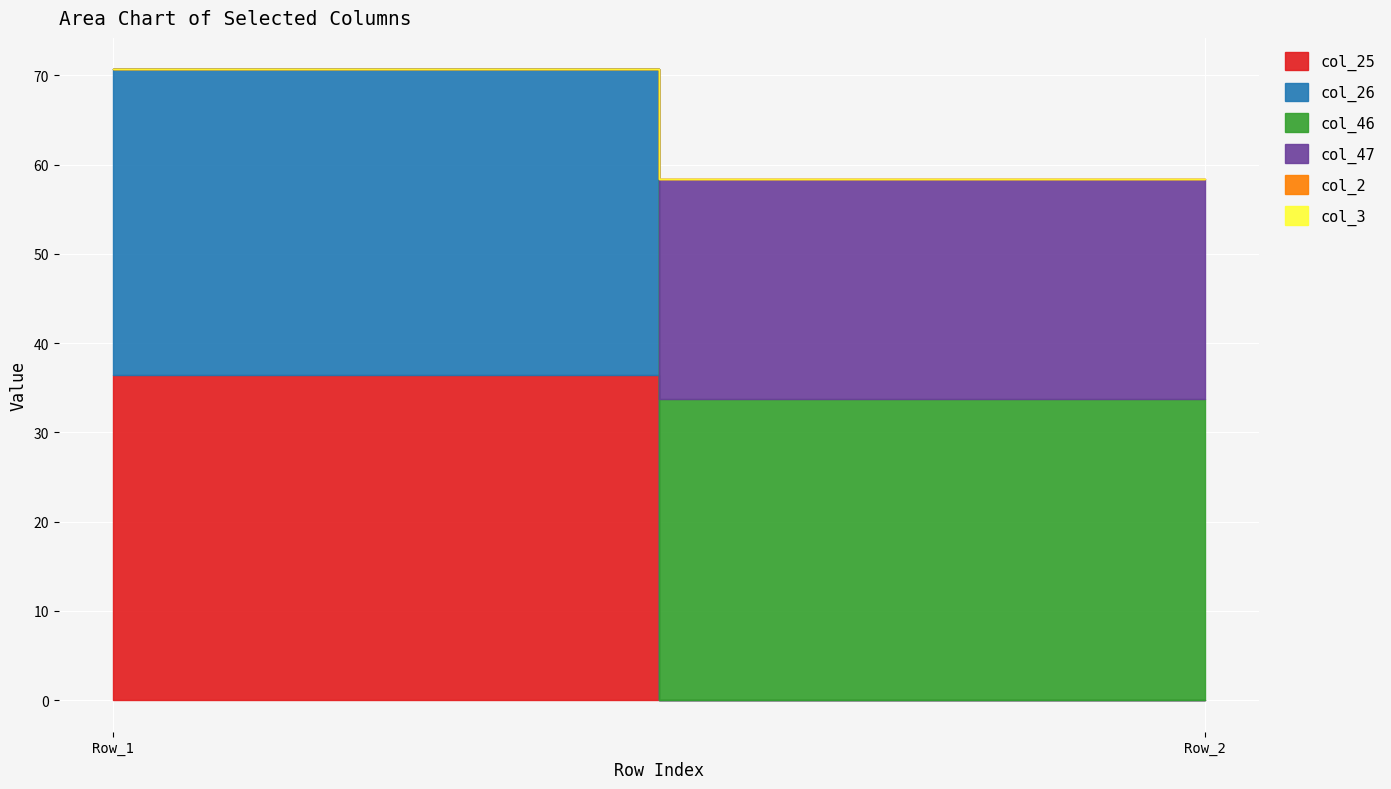

The value of col_47 at Row_1 is 15.8. True or false?

False